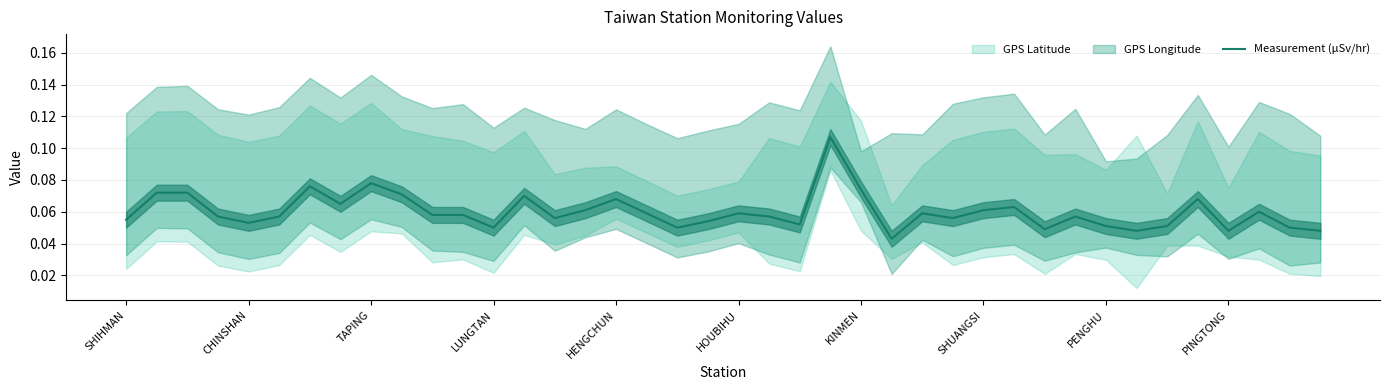

How many interior local valleys (lower than both neighbors) does the data have?

11